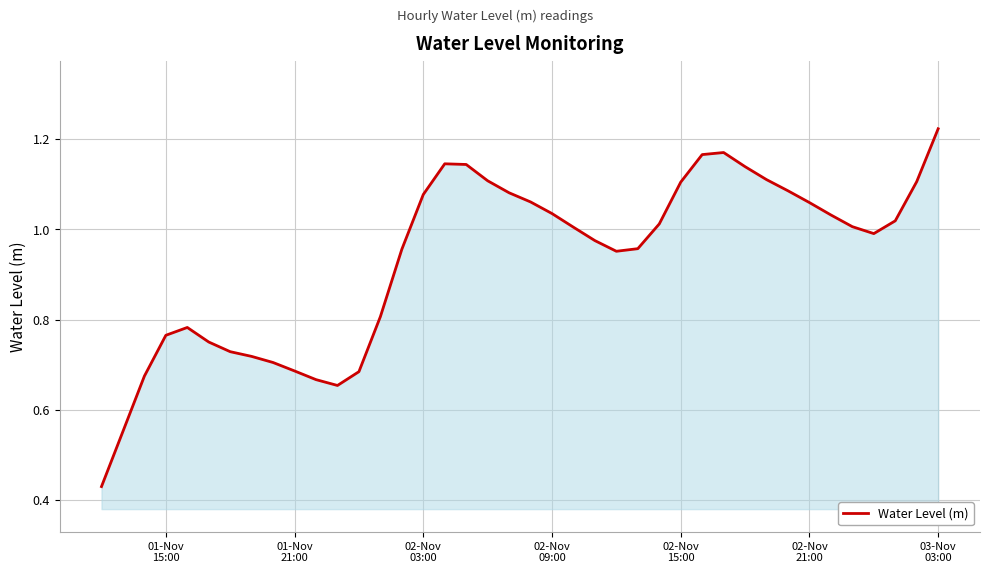

What is the difference between the maximum and minimum values?

0.8